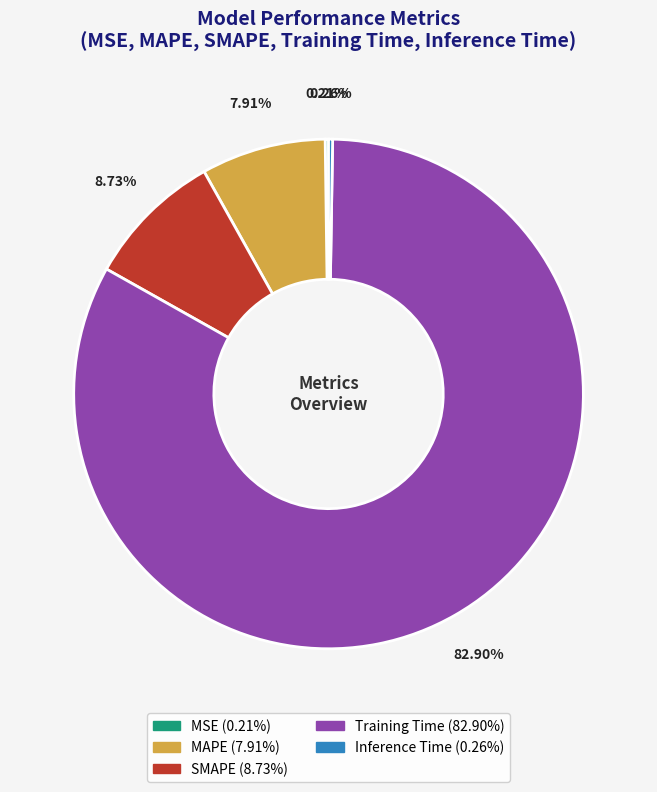

To the nearest percent, what portion does MAPE represent?

8%